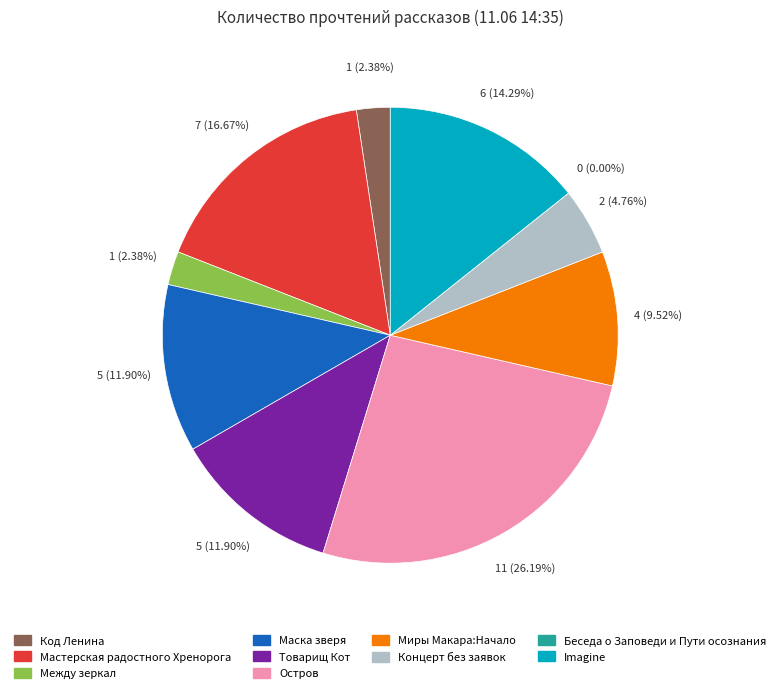

Combined, what portion of the pie is Остров and Товарищ Кот?

38.1%